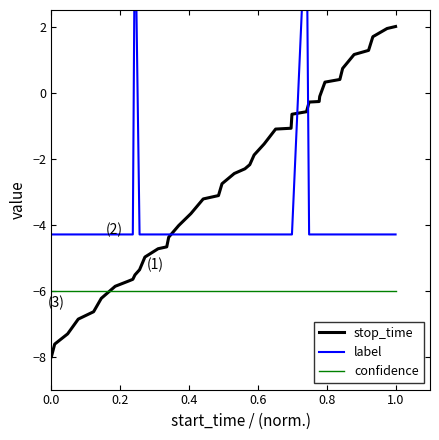

True or false: stop_time has more than 2 interior local peaks.

False